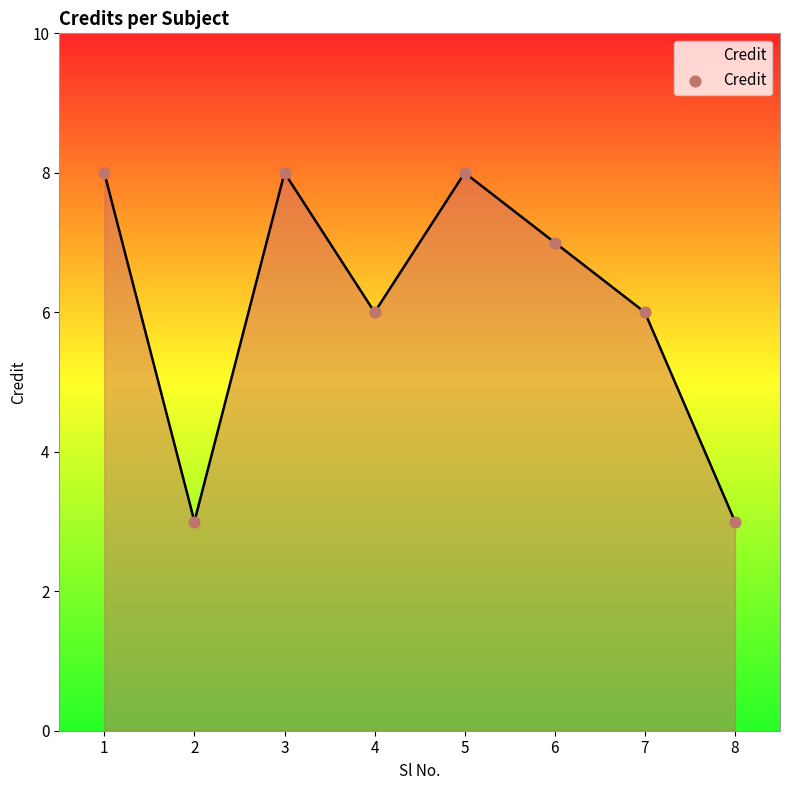

What is the change in value from 6 to 8?

-4